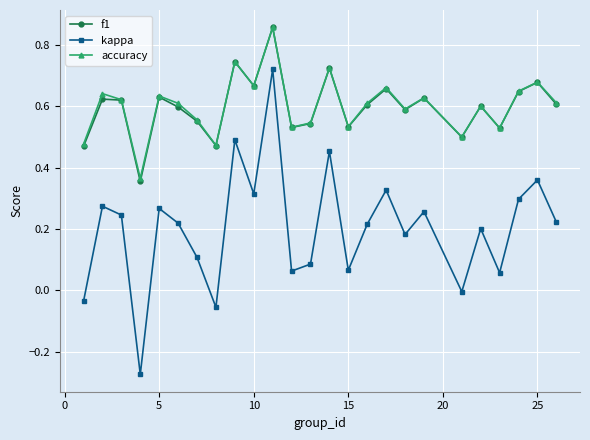

True or false: kappa and accuracy intersect in this chart.

False